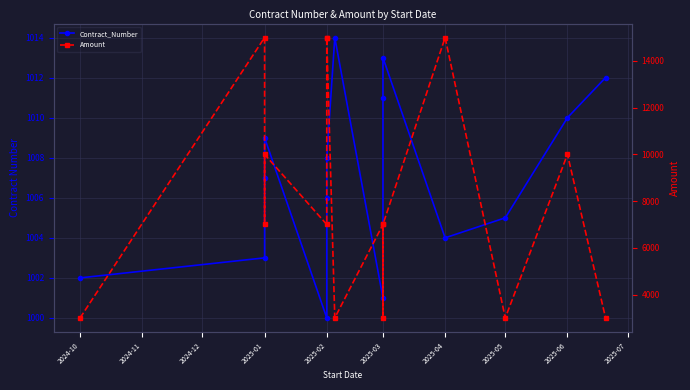

What is the lowest value of the Contract_Number series?

1000